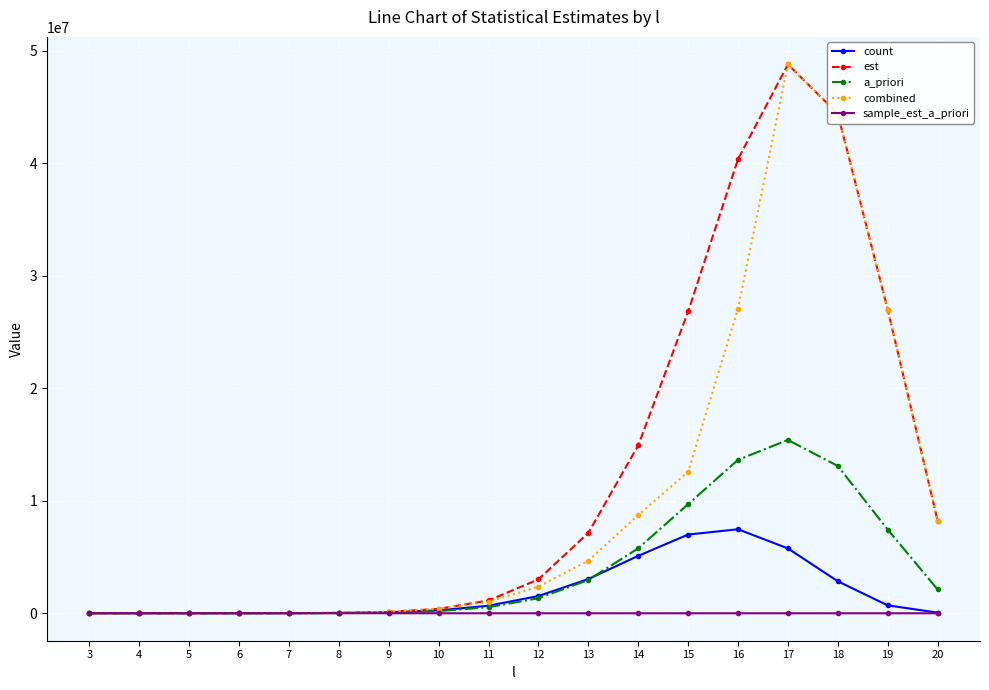

What is the difference between the maximum and minimum values in the a_priori series?

15401212.5